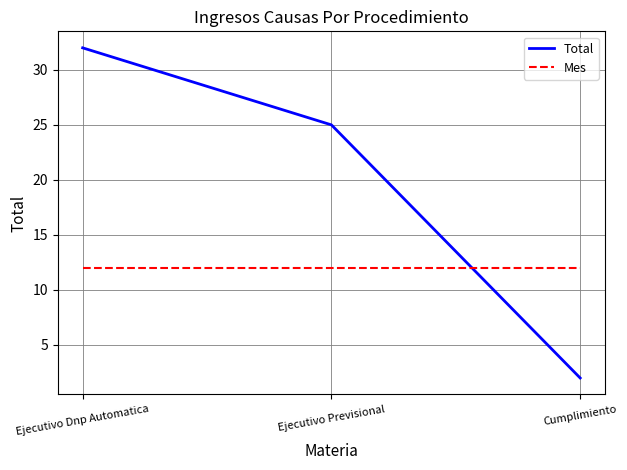

Rank the series by their average value, from lowest to highest.

Mes, Total